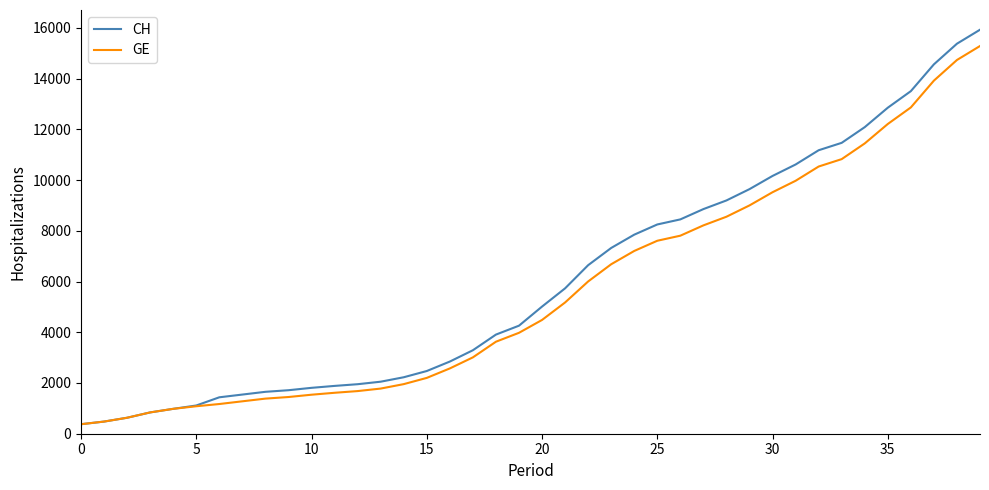

What is the highest value of the CH series?

15926